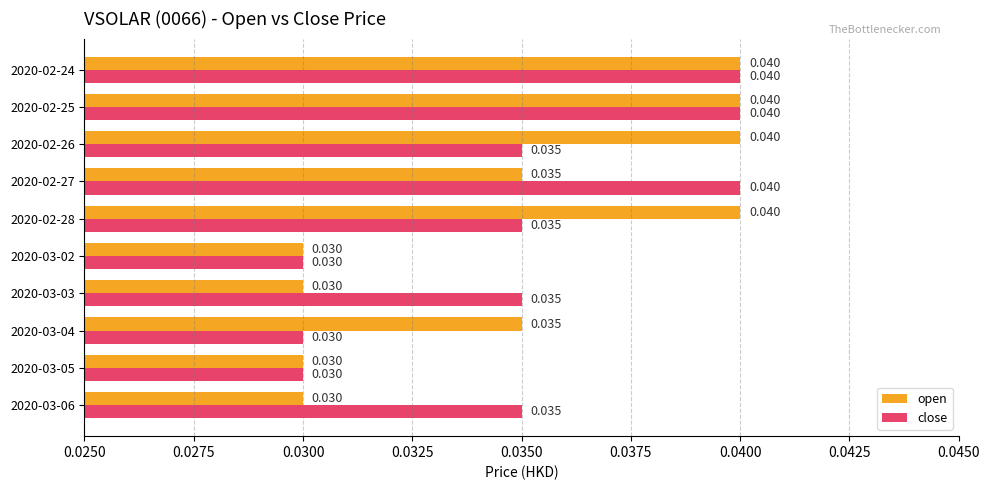

Rank the series at 2020-03-03 from highest to lowest value.

close, open